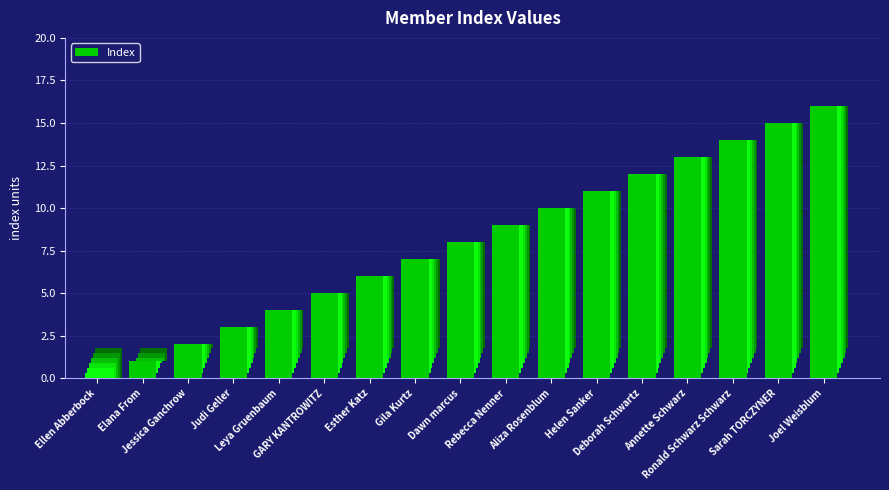

The value at Annette Schwarz is 18. True or false?

False